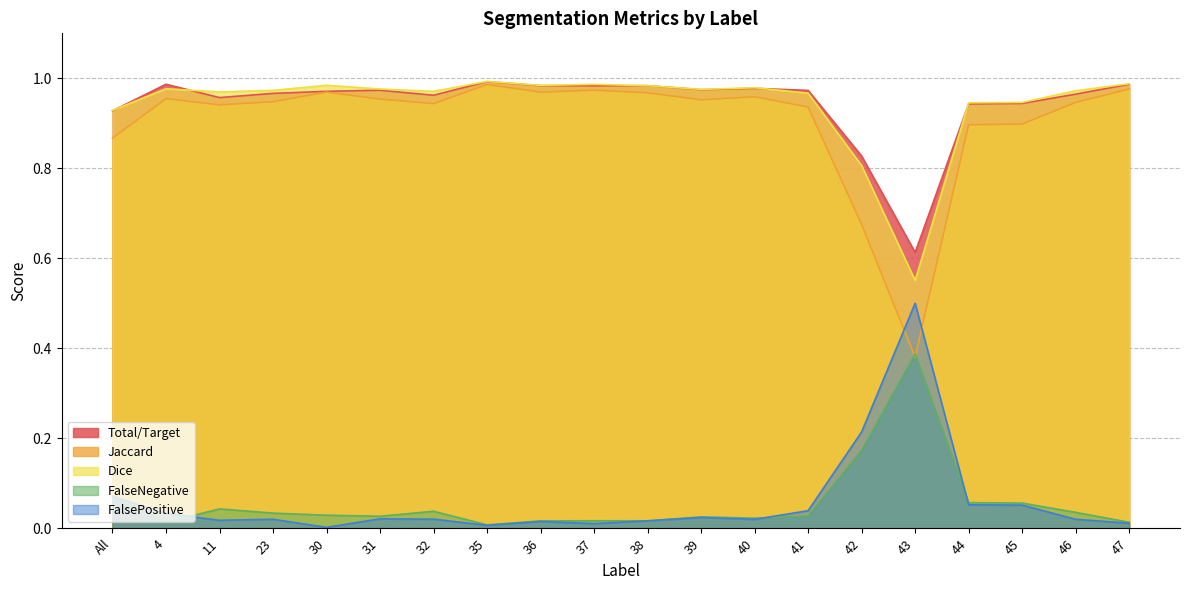

Which series has the widest spread of values?

Jaccard